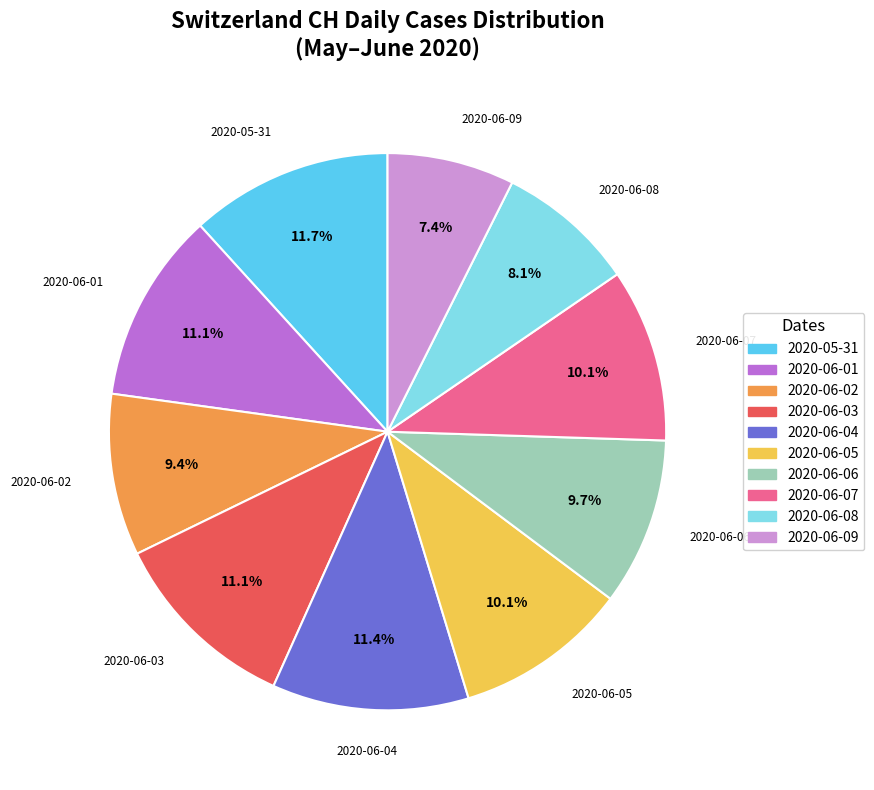

How many slices are in this pie chart?

10